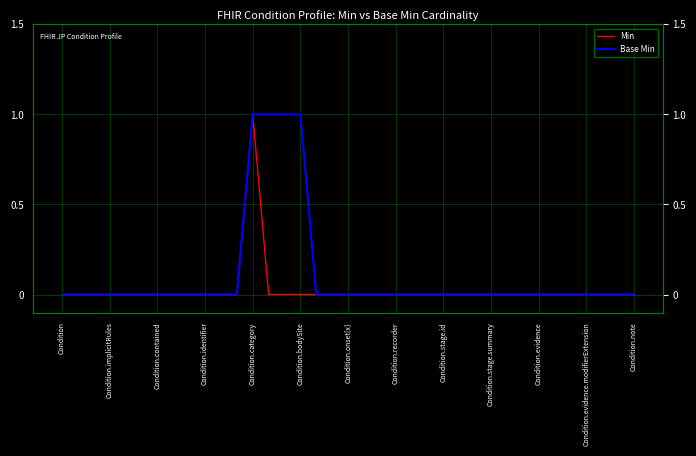

Does the chart display data point markers on the line(s)?

No